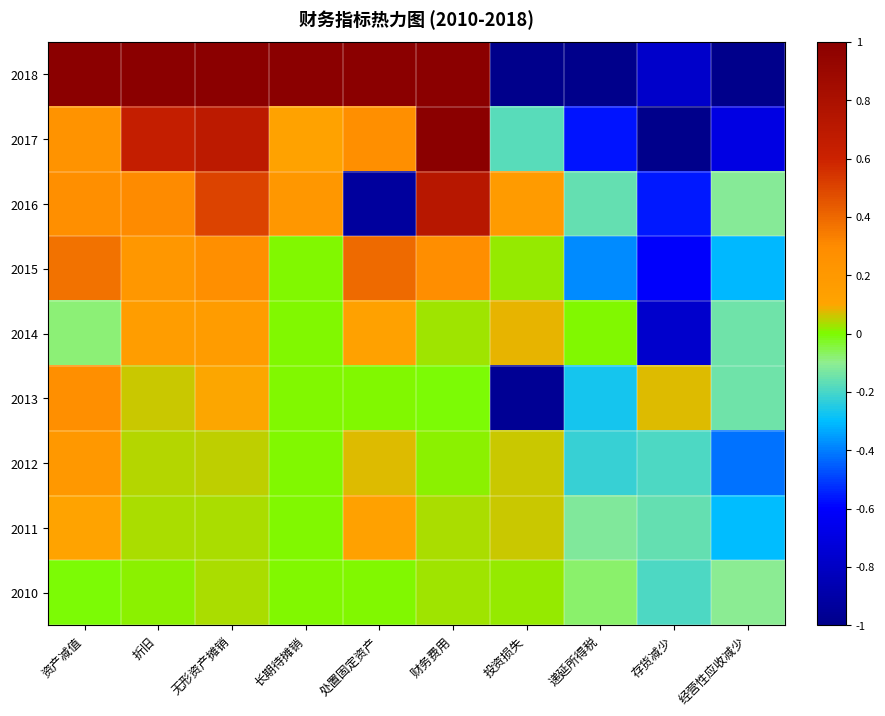

What is the spread (max minus min) of values at 长期待摊销?

1.0